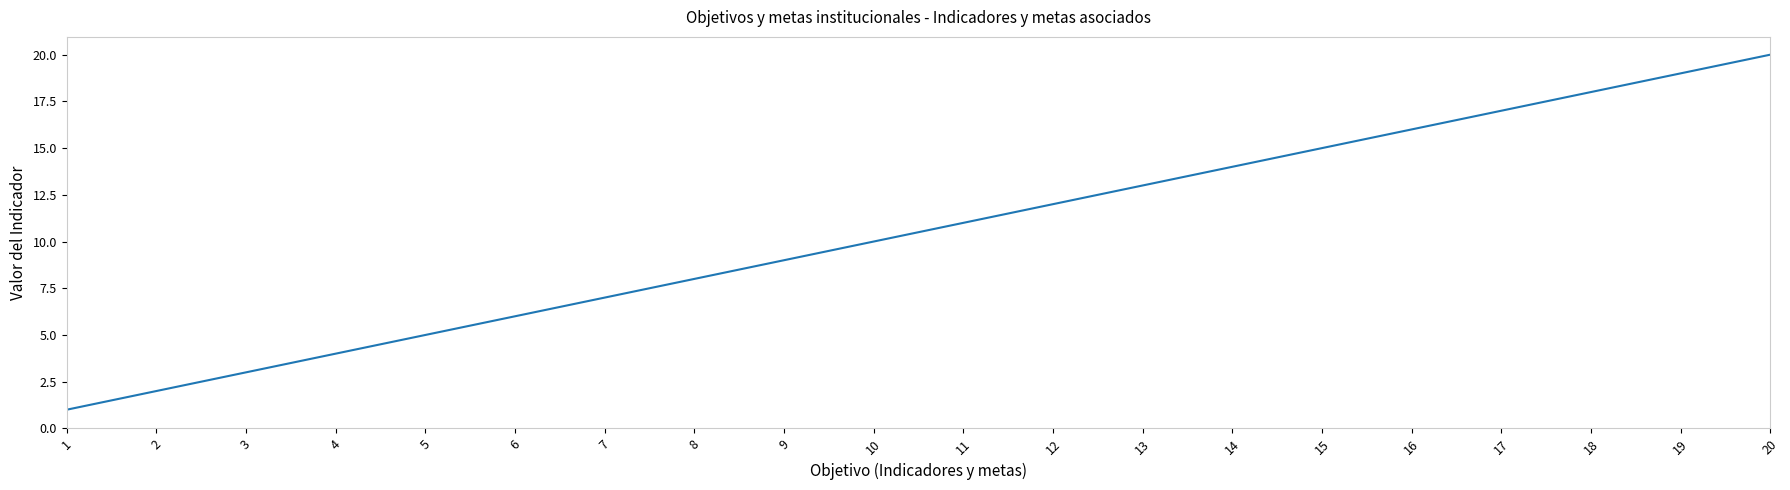

Reading left to right, transcribe all the data shown in this chart.

1	2	3	4	5	6	7	8	9	10	11	12	13	14	15	16	17	18	19	20